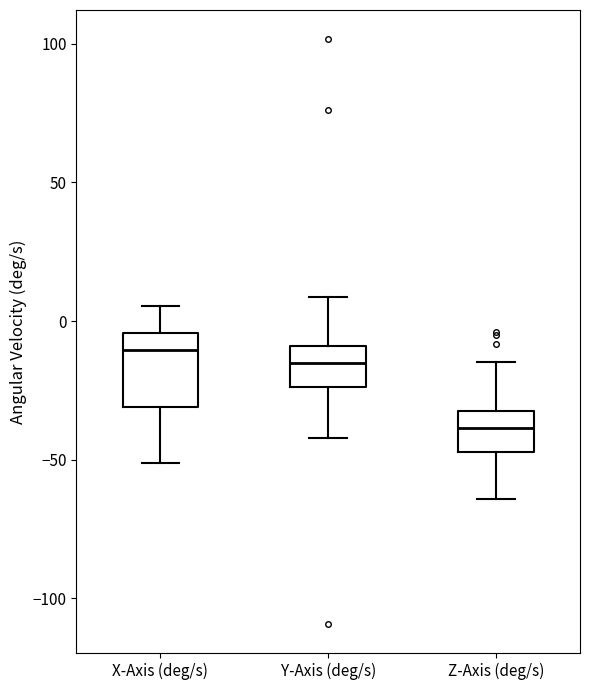

Reading left to right, transcribe this box plot: for each box, give where its median line is, the range the box spans, and where its two whiskers end, as read against the y-axis. The values are not printed on the chart, so give them approximately, as read against the axis.

X-Axis (deg/s): median -10, box -30 to -5, whiskers -50 to 5
Y-Axis (deg/s): median -15, box -25 to -10, whiskers -40 to 10
Z-Axis (deg/s): median -40, box -45 to -30, whiskers -65 to -15